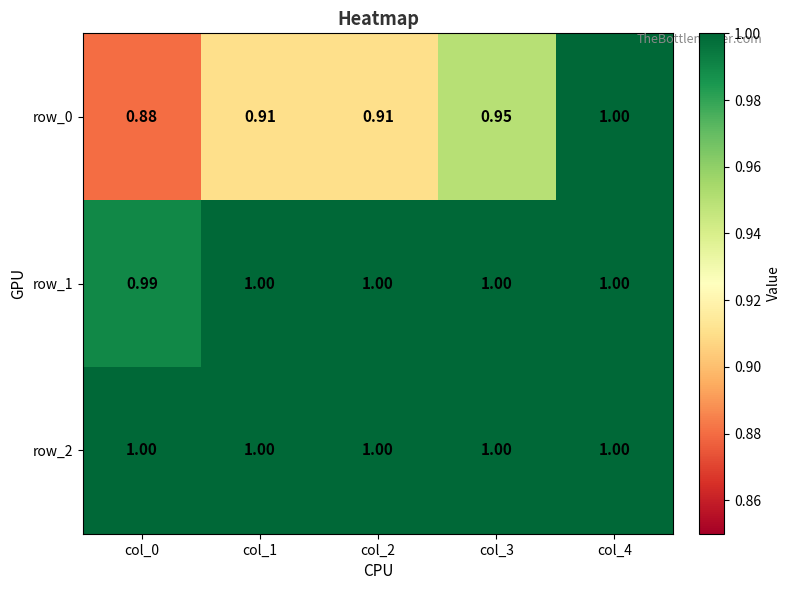

Count the number of categories in the chart.

5